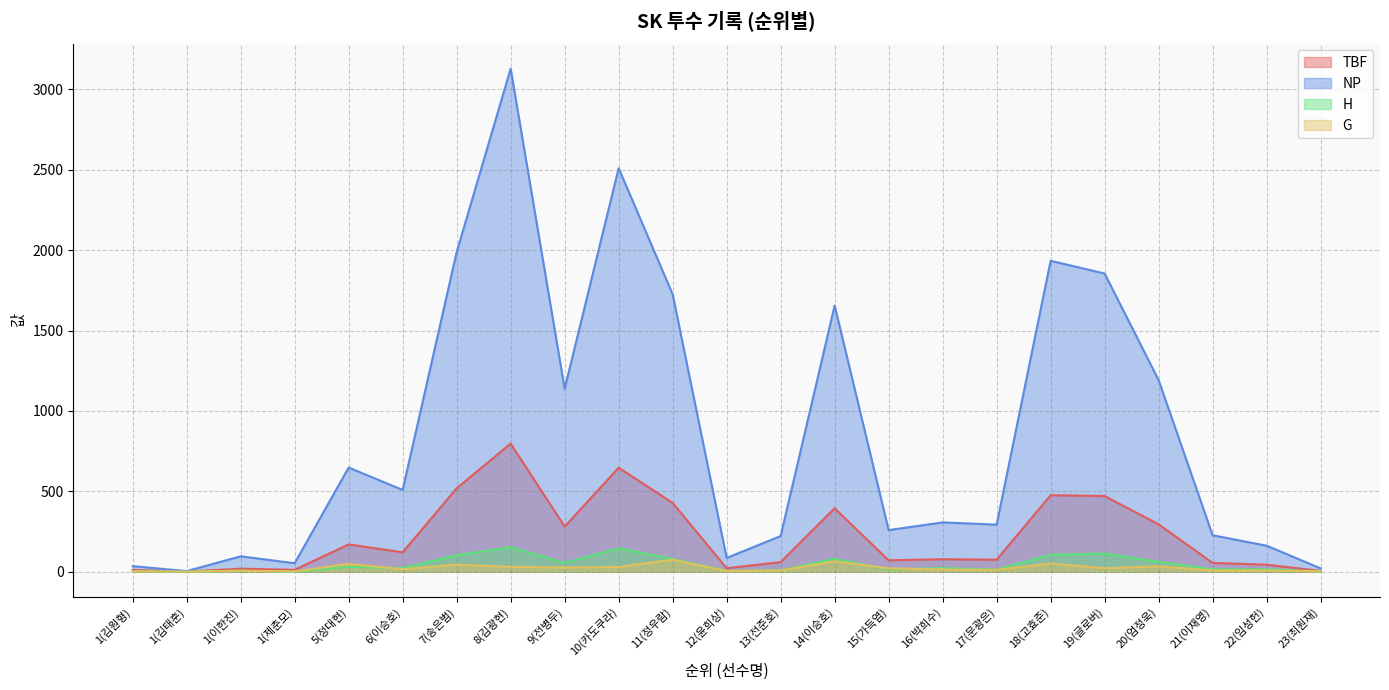

How many lines are shown in the chart?

4